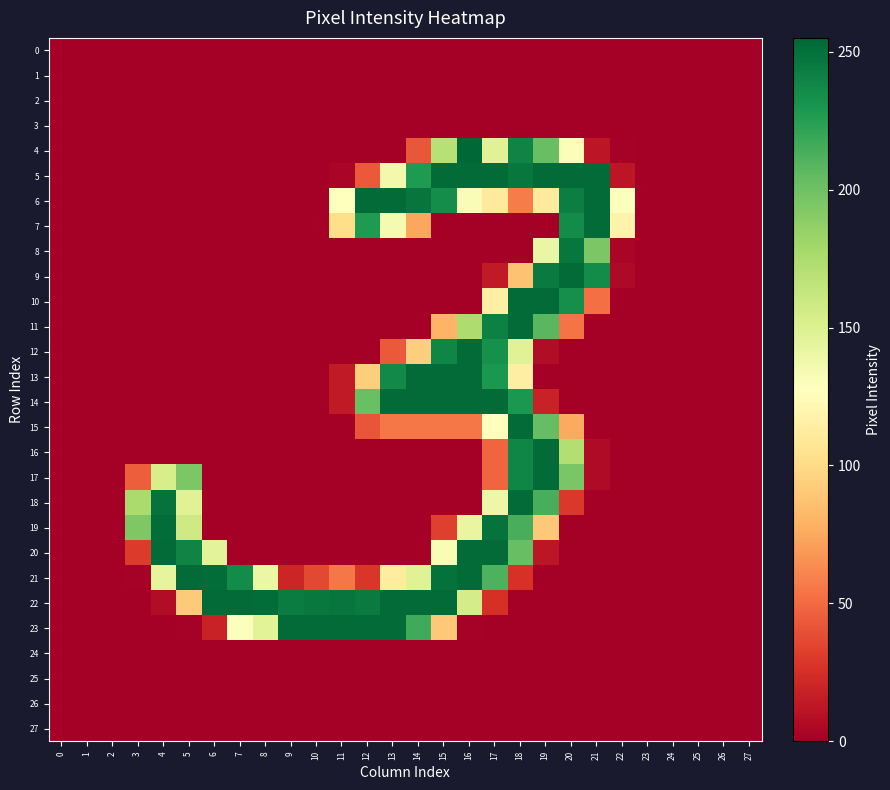

Which series has the largest range (max minus min)?

4